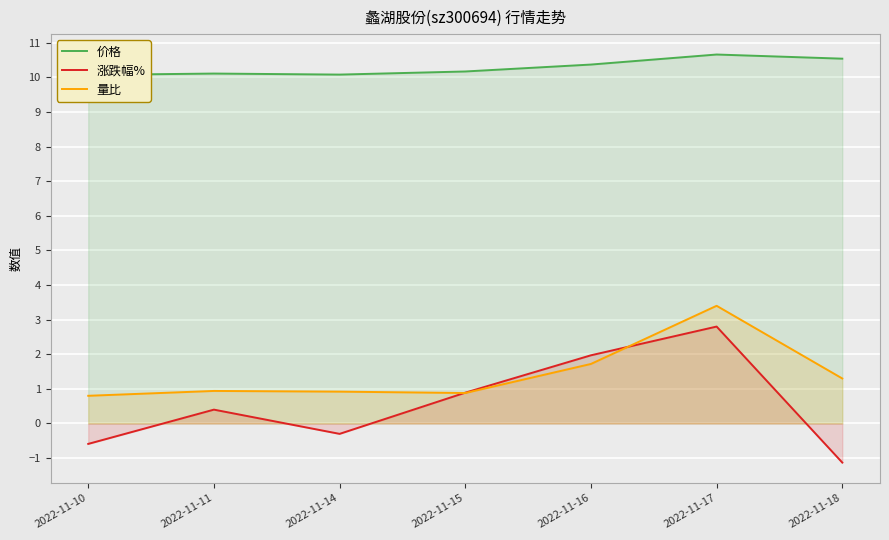

Between 2022-11-14 and 2022-11-17, which series saw the biggest shift?

涨跌幅%